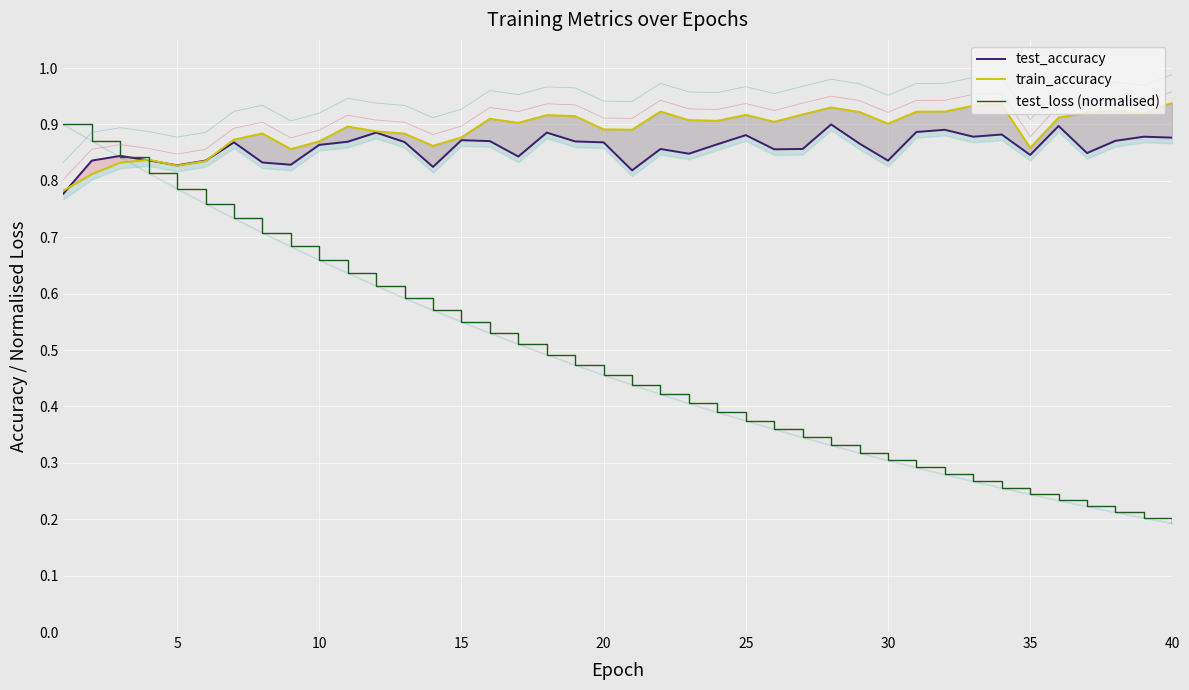

Rank the series at 15 from lowest to highest value.

test_loss (normalised), test_accuracy, train_accuracy